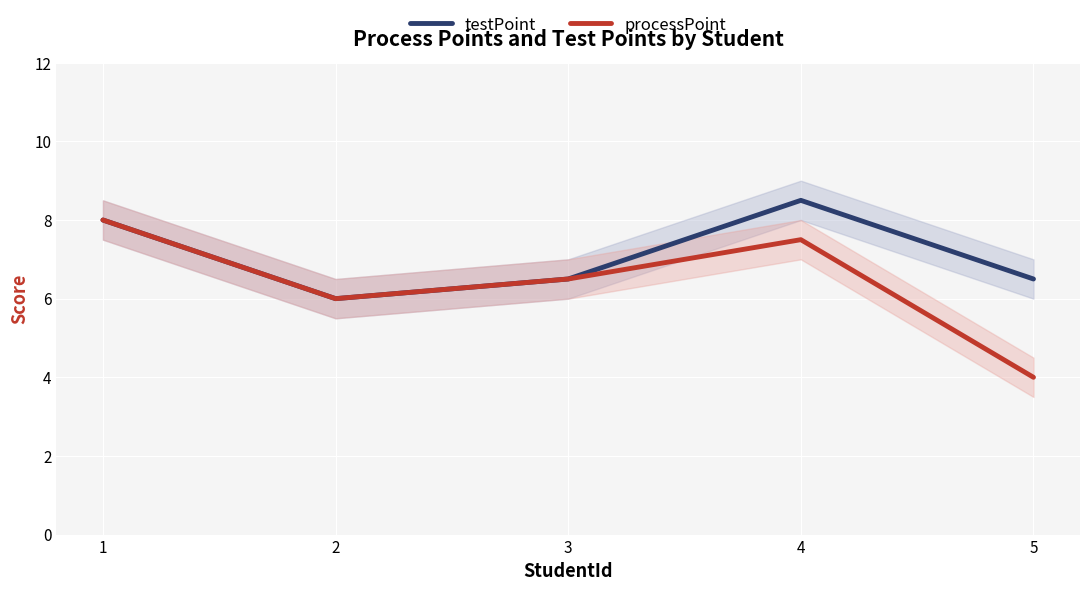

True or false: processPoint has more than 1 points higher than both neighbors.

False